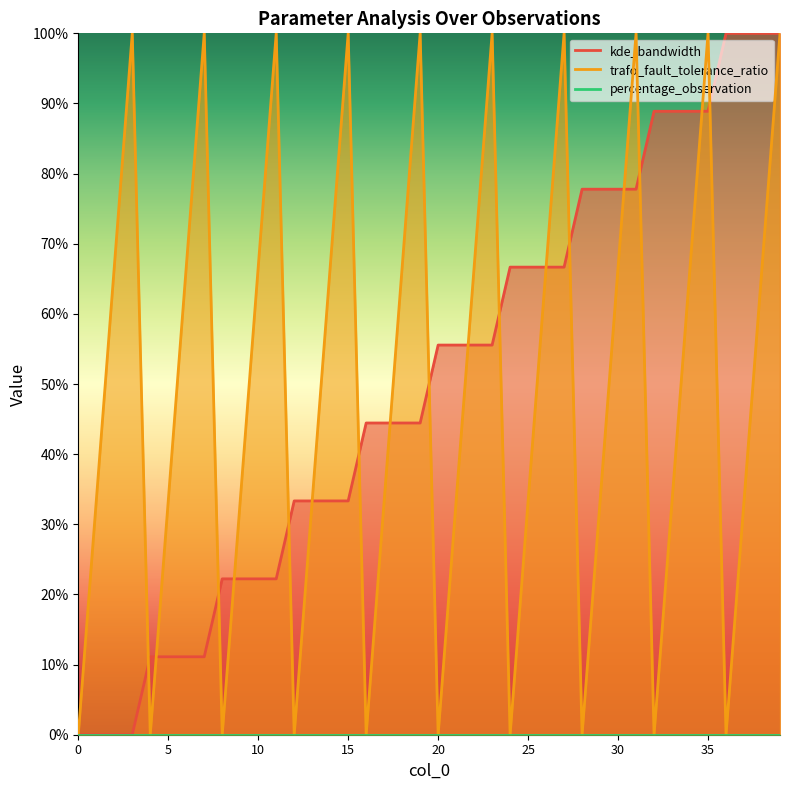

Between 38 and 26, which is larger?

38